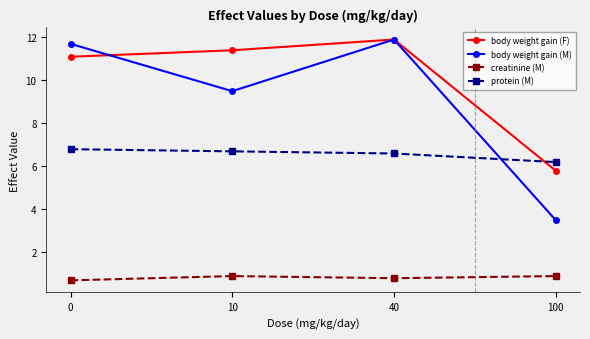

How many lines are shown in the chart?

4